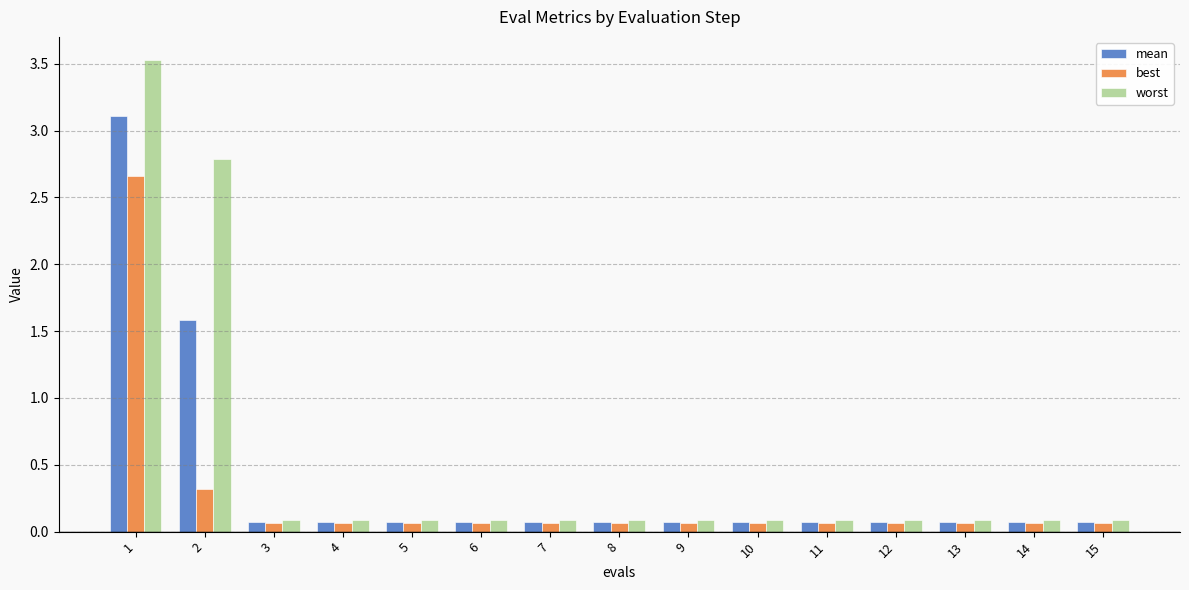

List the series in order of their peak value, lowest first.

best, mean, worst